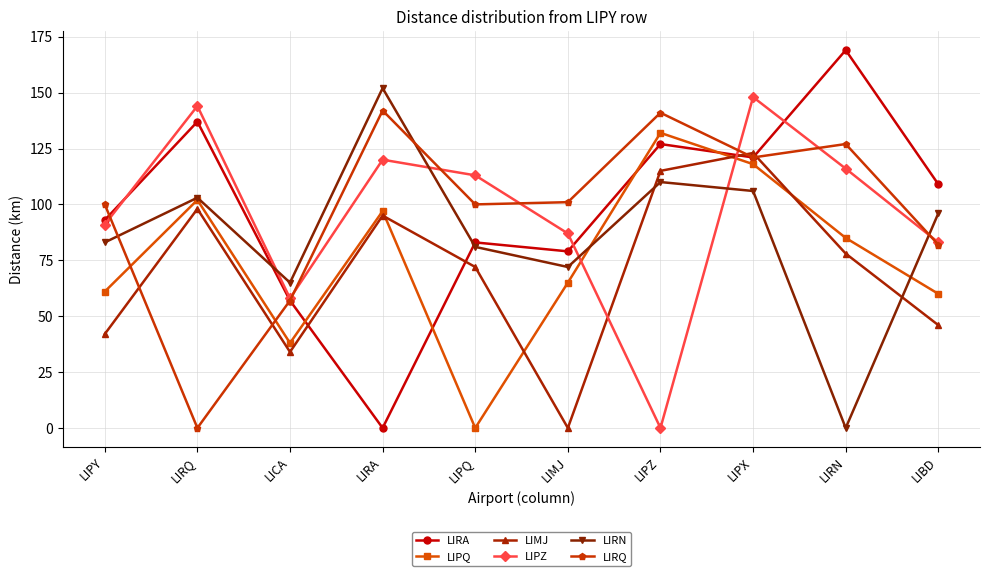

Between which two adjacent categories do LIRQ and LIPZ first intersect?

LIPY and LIRQ